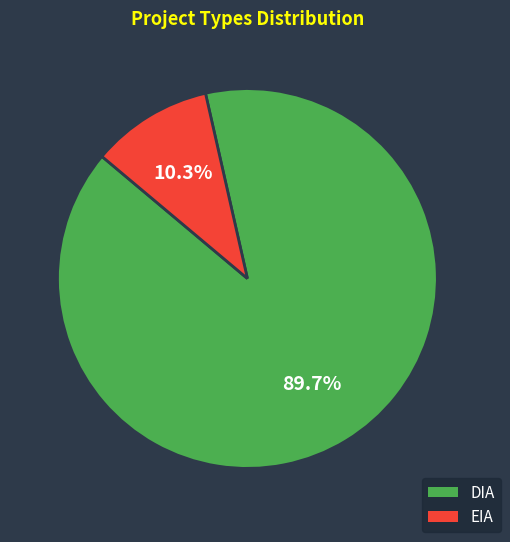

Count the number of slices in the pie.

2